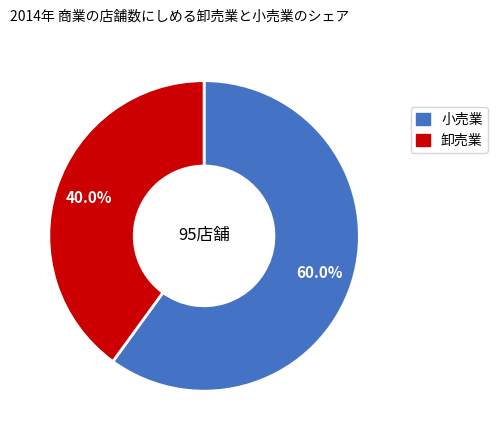

Does any single category account for the majority?

Yes